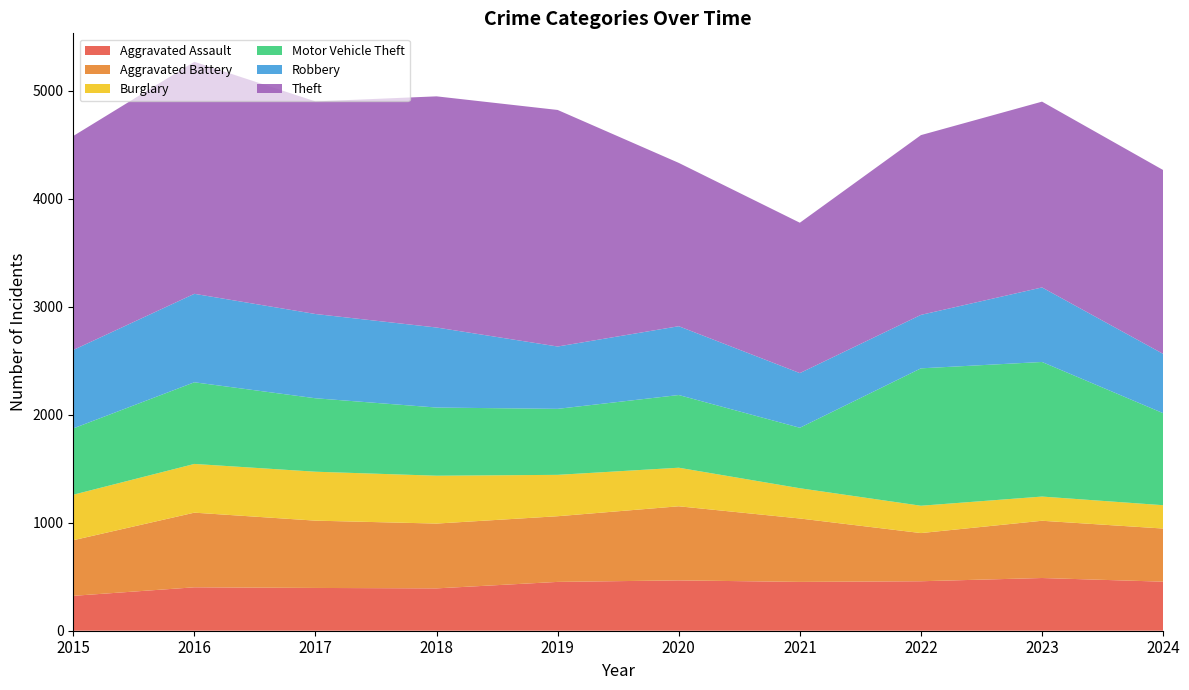

Reading right to left, transcribe all the data shown in this chart.

Aggravated Assault: 2024=454	2023=488	2022=458	2021=452	2020=466	2019=452	2018=392	2017=396	2016=402	2015=323
Aggravated Battery: 2024=492	2023=530	2022=446	2021=587	2020=686	2019=608	2018=600	2017=623	2016=691	2015=515
Burglary: 2024=216	2023=224	2022=253	2021=280	2020=357	2019=383	2018=443	2017=453	2016=451	2015=421
Motor Vehicle Theft: 2024=852	2023=1246	2022=1272	2021=560	2020=673	2019=611	2018=631	2017=680	2016=756	2015=614
Robbery: 2024=549	2023=690	2022=495	2021=506	2020=637	2019=577	2018=741	2017=780	2016=819	2015=726
Theft: 2024=1702	2023=1720	2022=1664	2021=1392	2020=1512	2019=2190	2018=2140	2017=1968	2016=2148	2015=1981